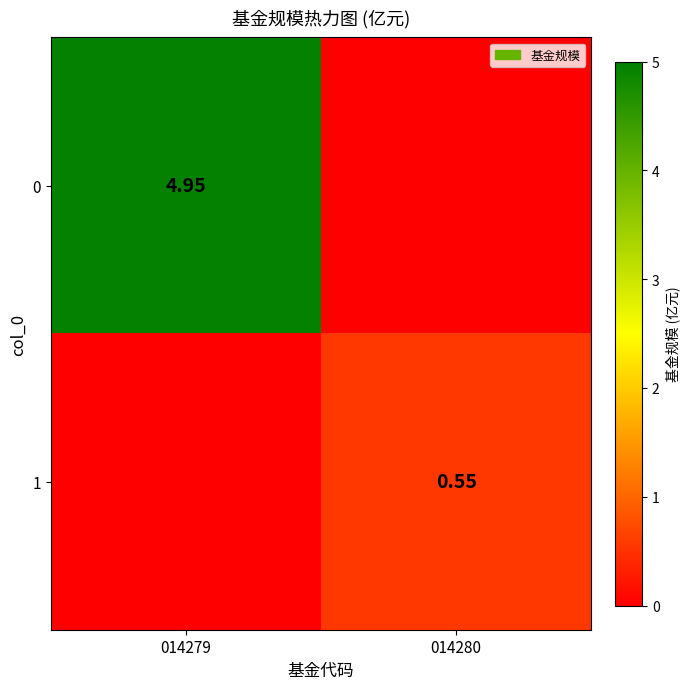

Is the value of 1 at 014280 greater than the value of 0 at 014279?

No